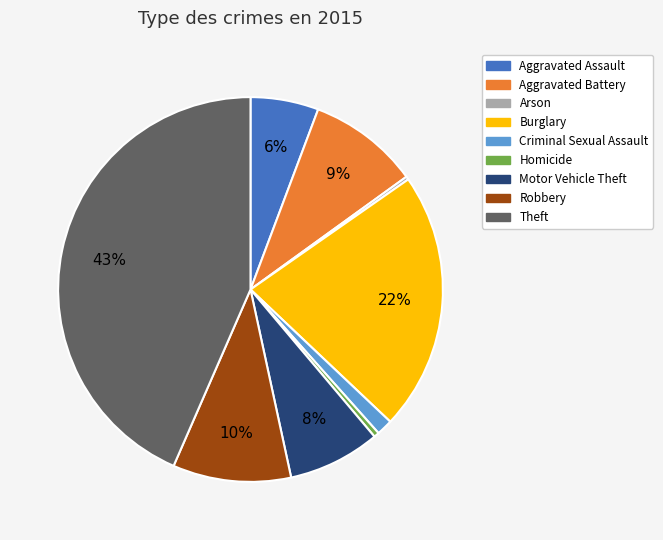

Which has a higher value, Theft or Burglary?

Theft